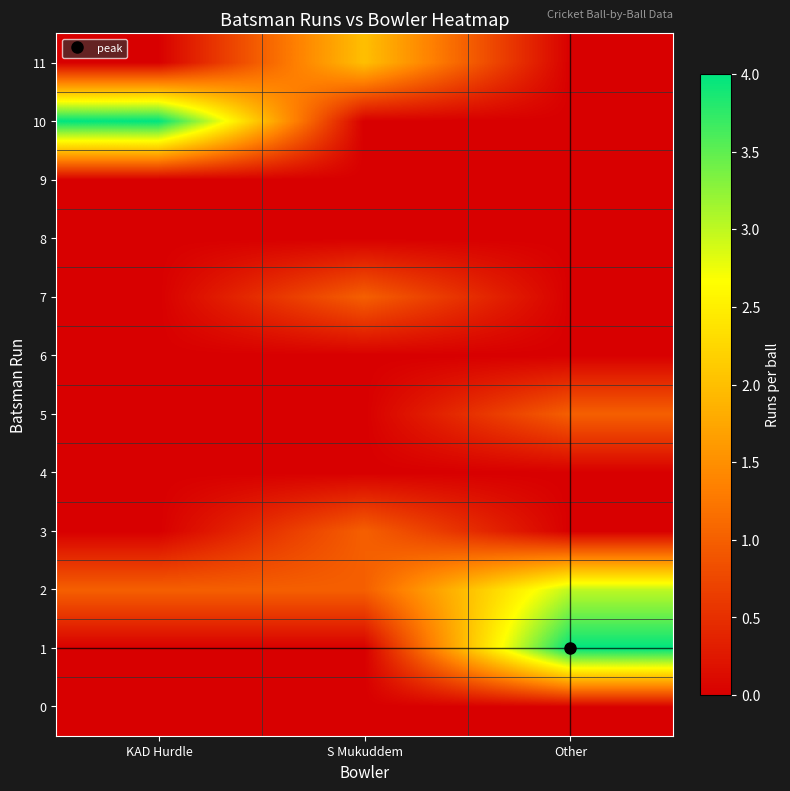

At Other, list the series in order from smallest to largest.

0, 3, 4, 6, 7, 8, 9, 10, 11, 5, 2, 1